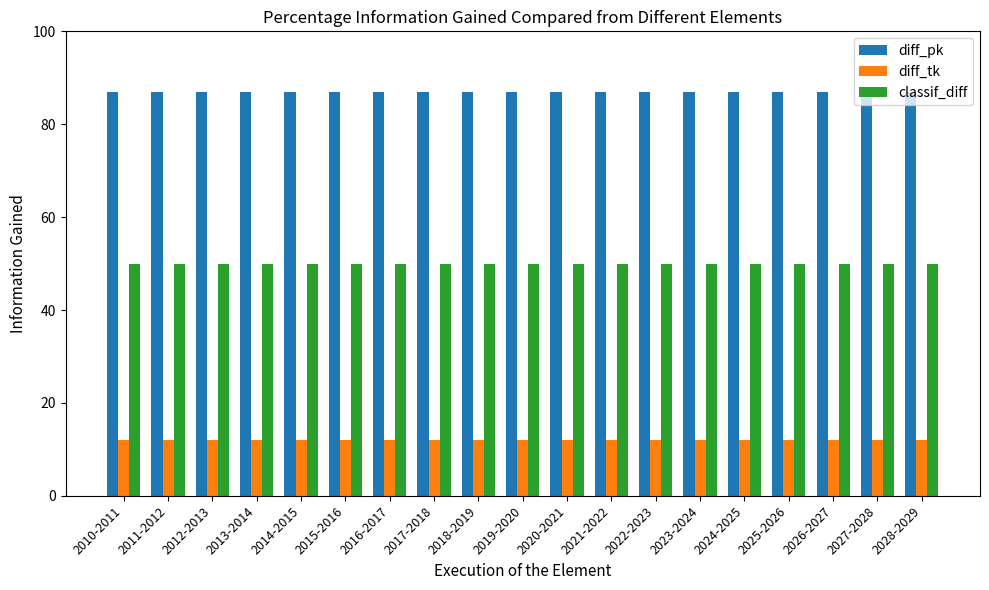

The classif_diff series shows 50 at 2012-2013. True or false?

True